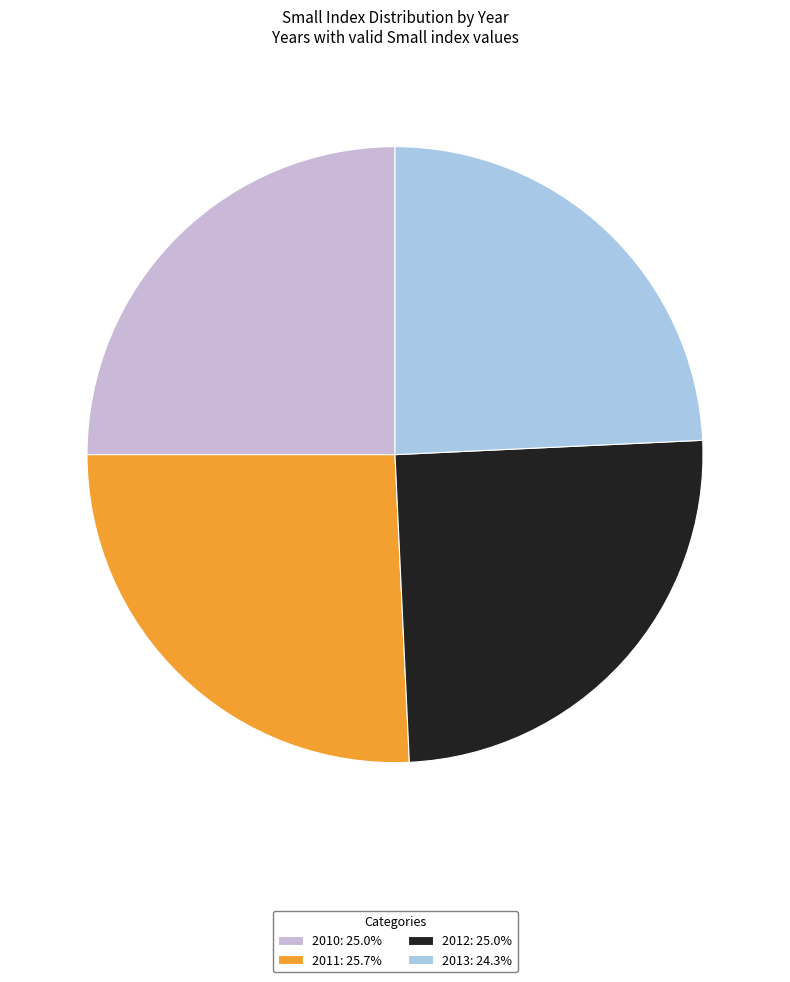

Is it true that 2010 is 36% of the pie?

False